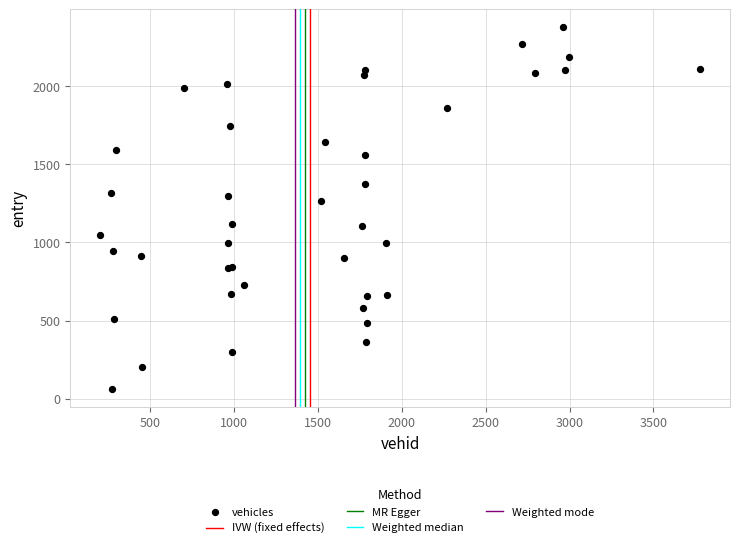

What Y value in the scatter plot is closest to 1220?

1266.0